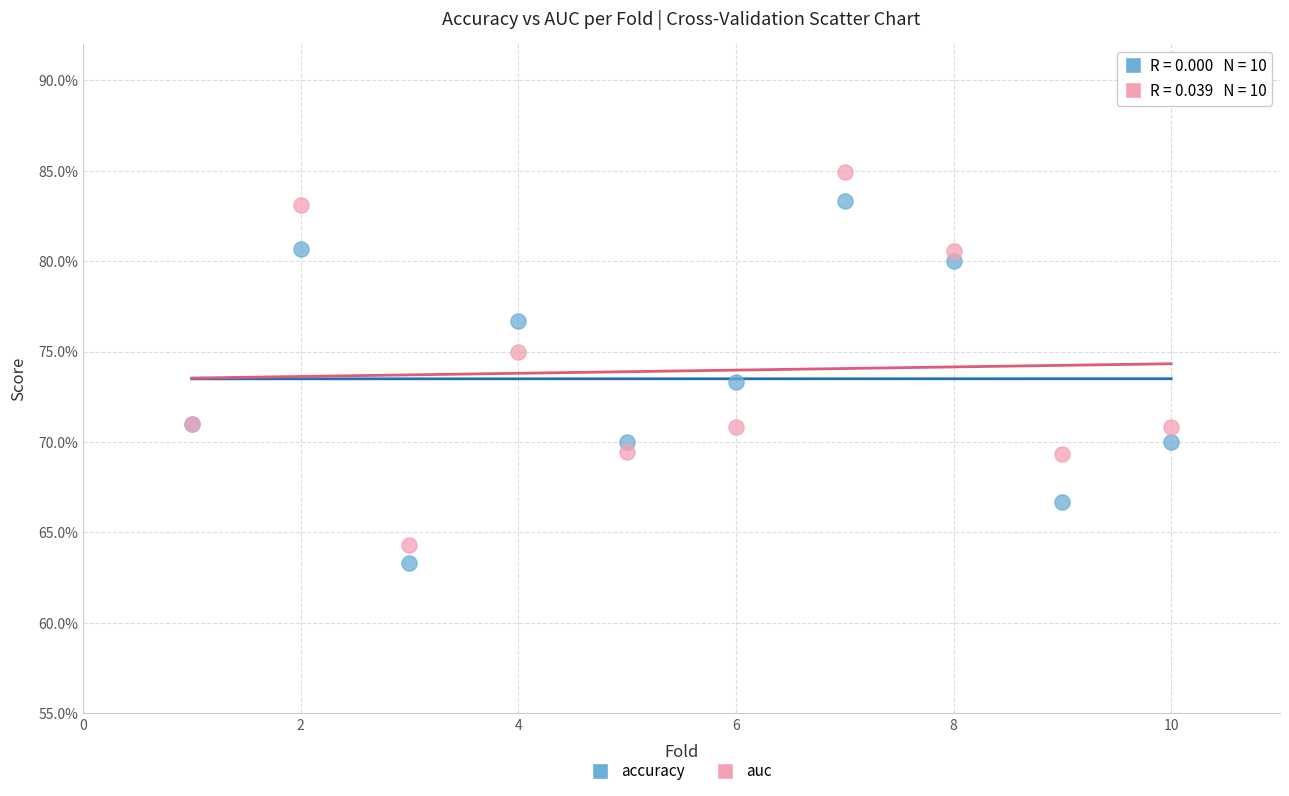

Which series has the largest Y range (max minus min)?

auc